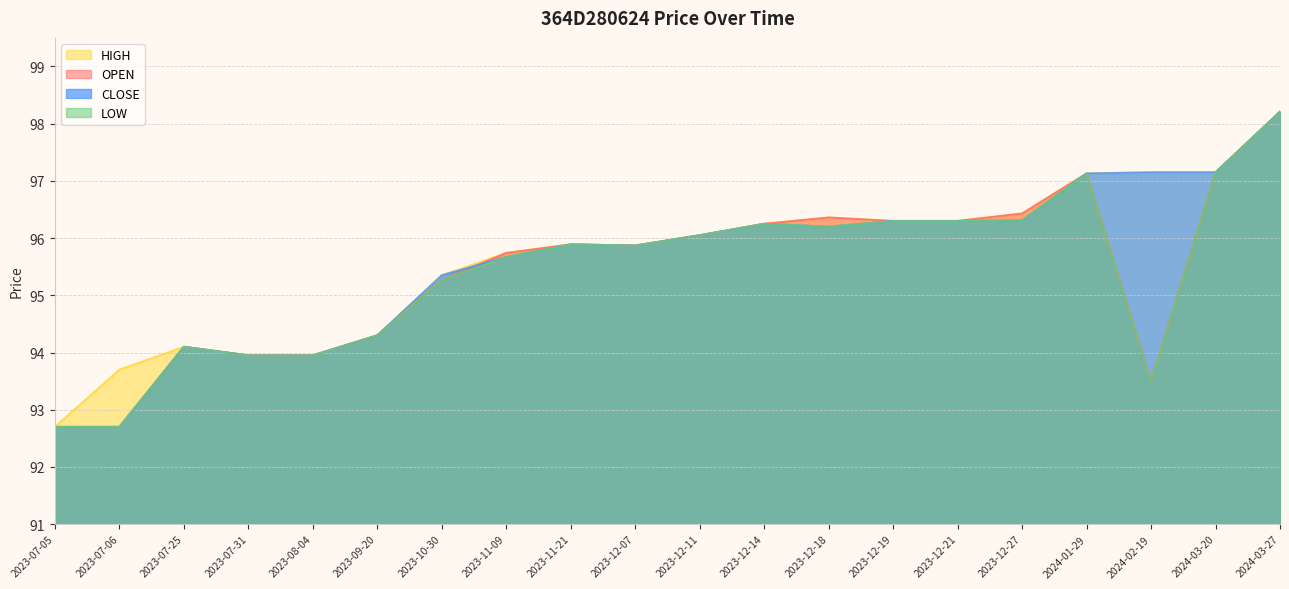

Rank the series by their maximum value, from lowest to highest.

OPEN, HIGH, LOW, CLOSE